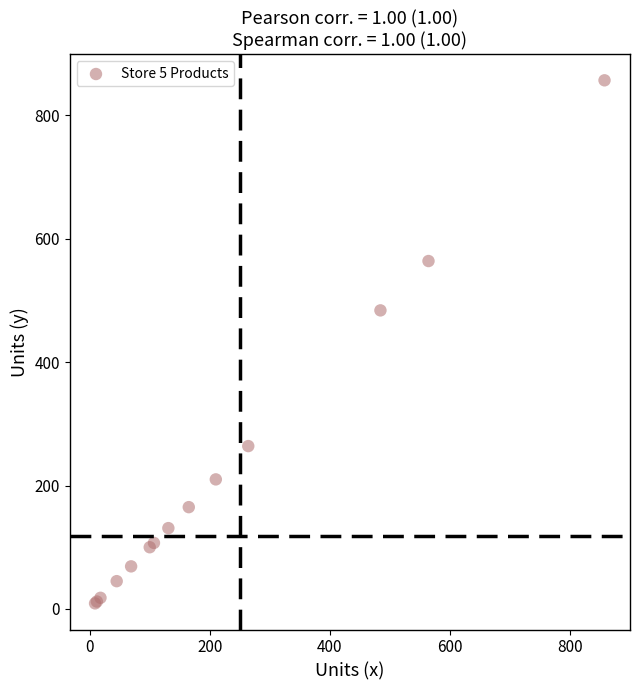

What Y value in the scatter plot is closest to 433?

484